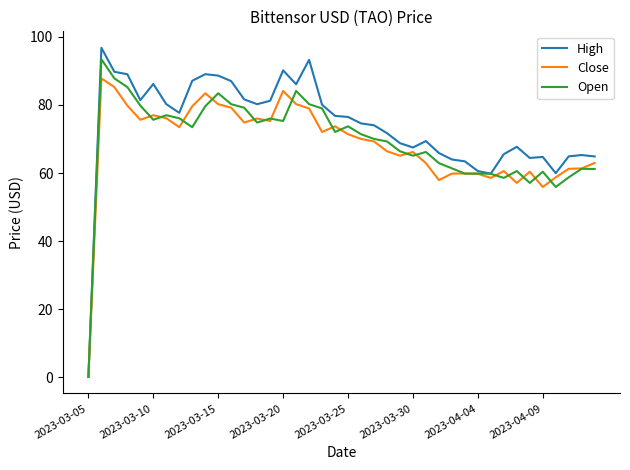

Which series has the largest total across all categories?

High